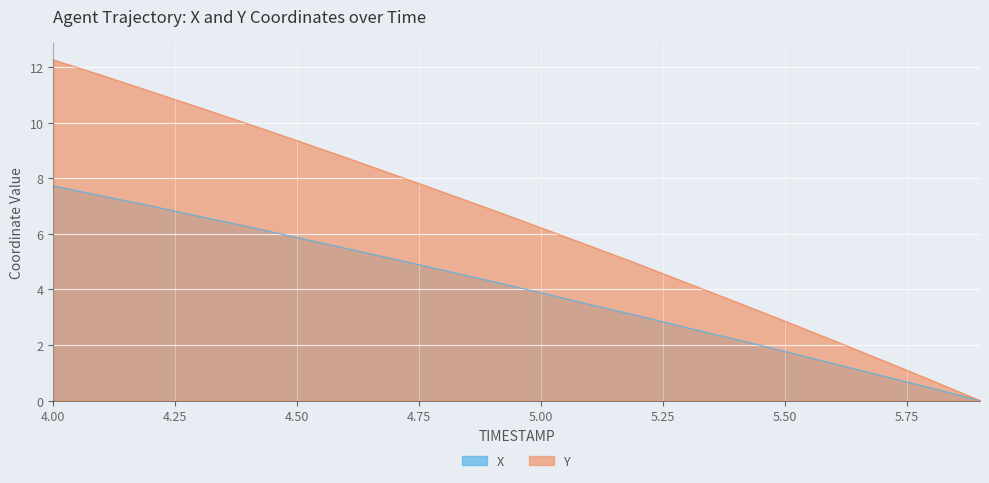

How many lines are shown in the chart?

2